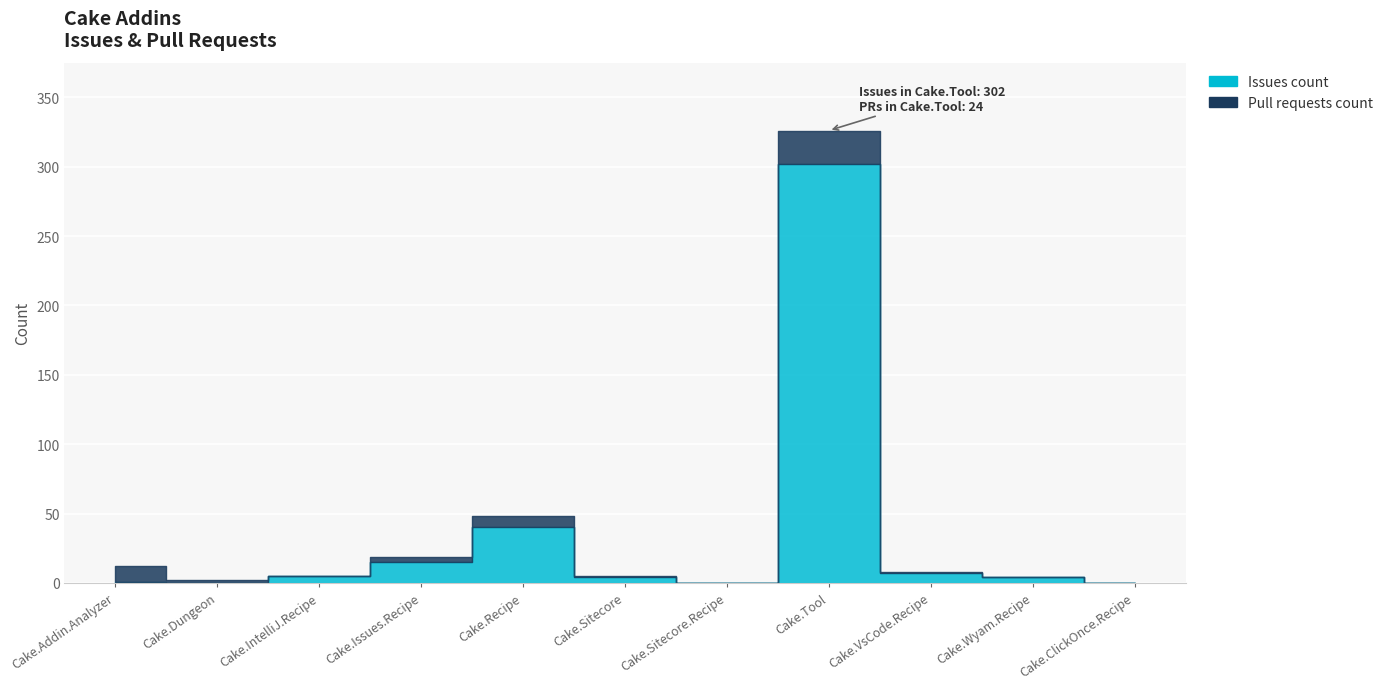

What is the maximum value shown in the chart?

302